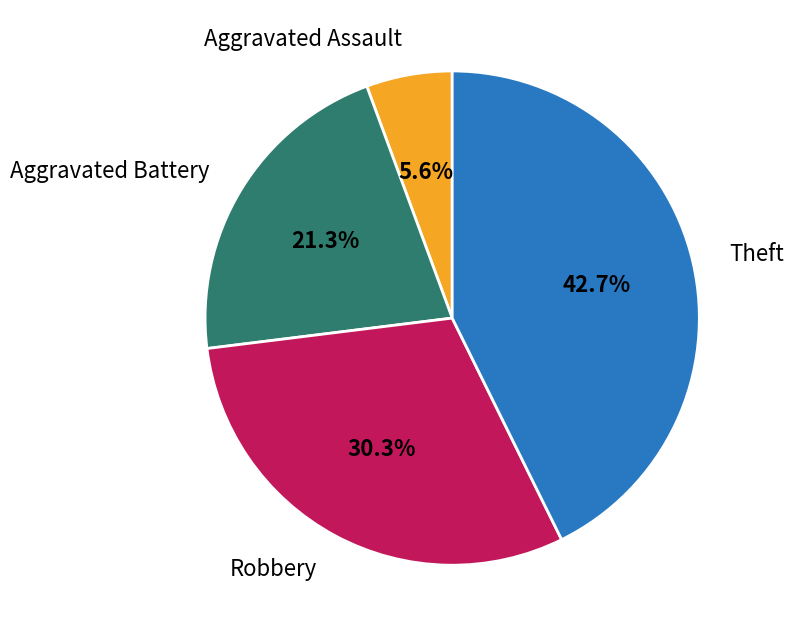

Does Theft represent more than half of the total?

No